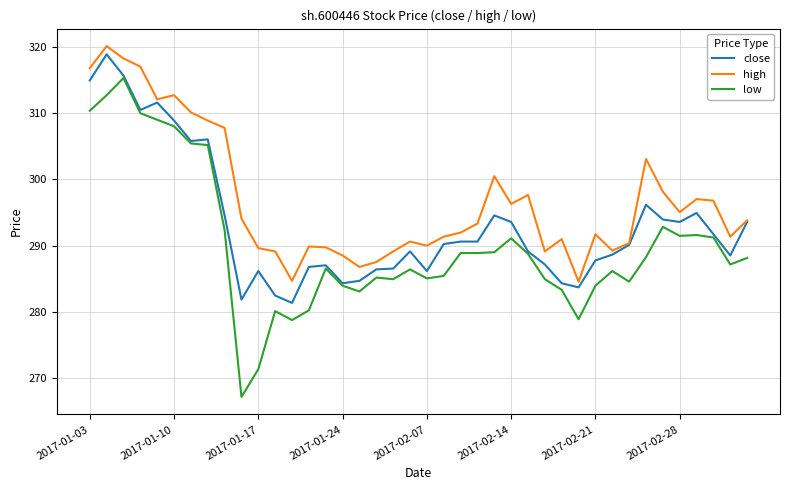

Which series has the widest spread of values?

low